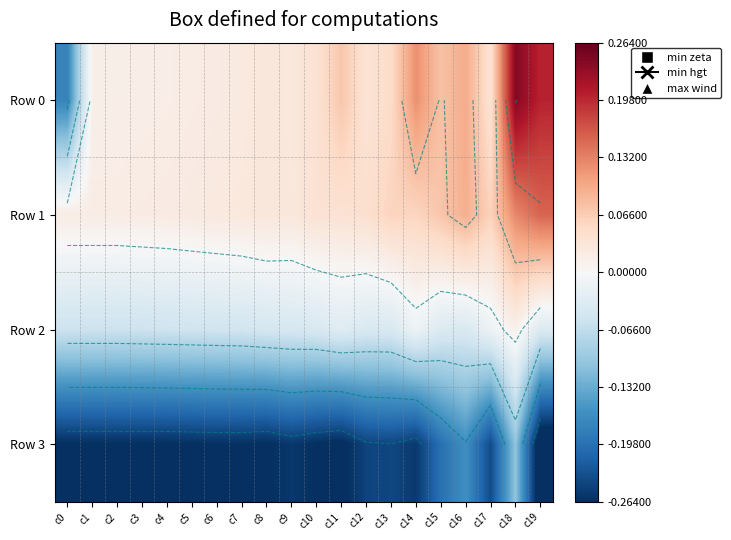

Count the number of data series in this chart.

4